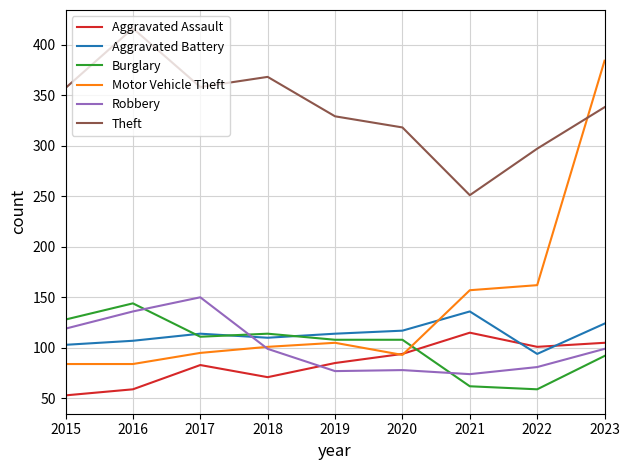

True or false: Burglary has a value of 92 at 2023.

True